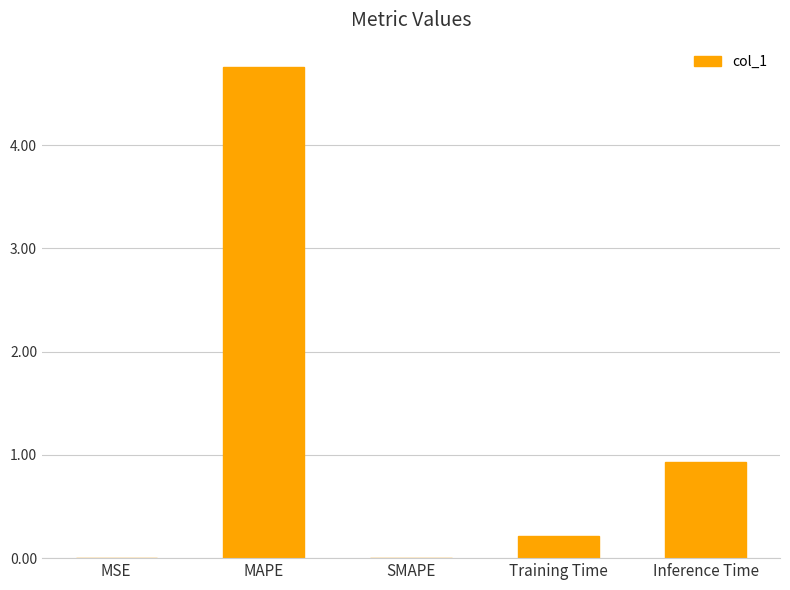

At which label is the value closest to 2?

Inference Time